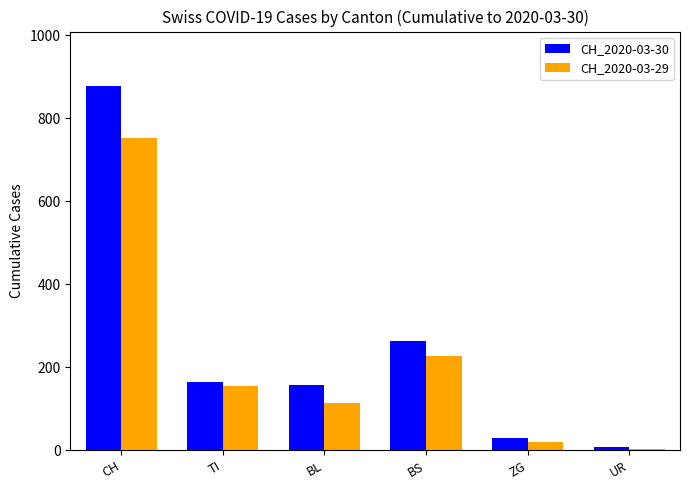

What is the maximum value shown in the chart?

877